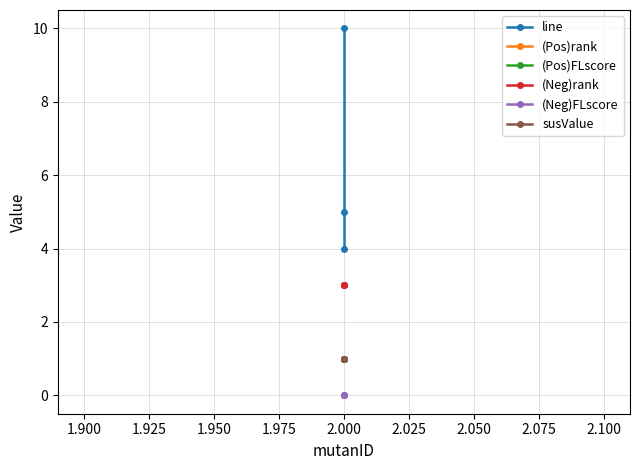

Does the chart have visible grid lines?

Yes